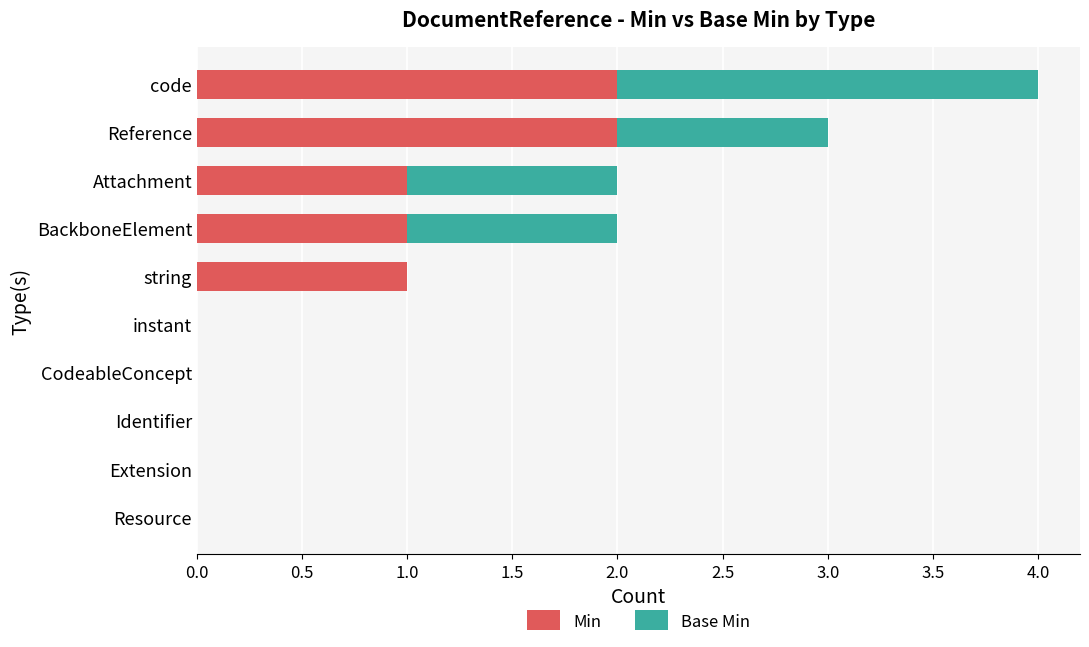

True or false: Min has a value of 0 at Extension.

True